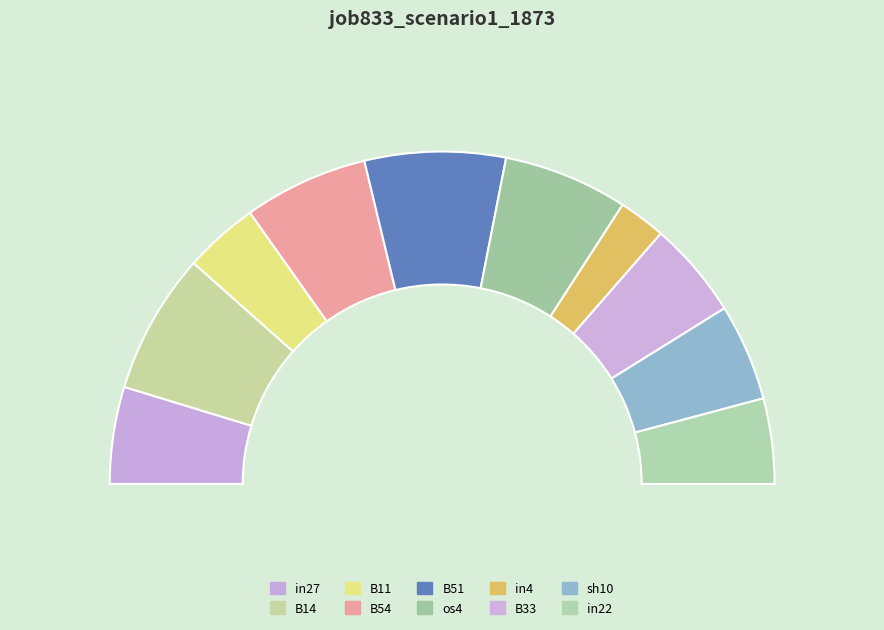

To the nearest percent, what percentage of the pie is os4?

12%